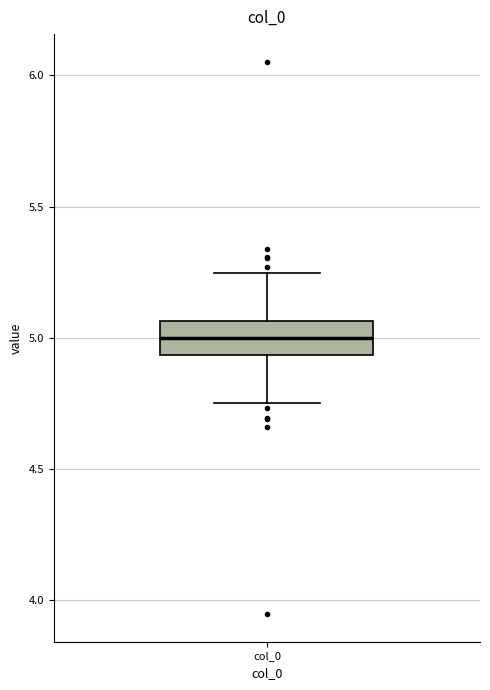

Transcribe this box plot: give where the median line is, the range the box spans, and where the two whiskers end, as read against the y-axis. The values are not printed on the chart, so give them approximately, as read against the axis.

median 5.00, box 4.95 to 5.05, whiskers 4.75 to 5.25